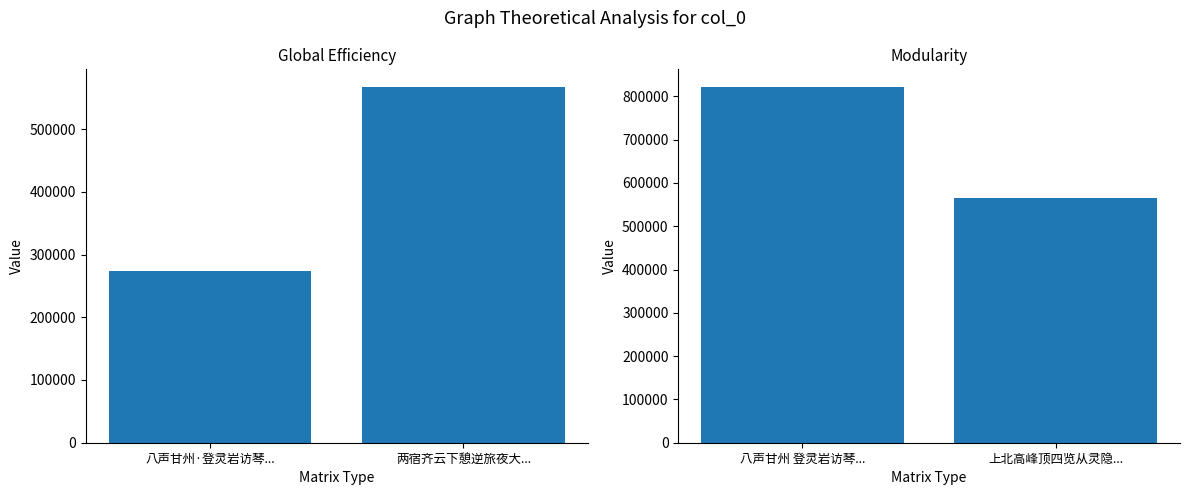

What value does the data have at 上北高峰顶四览从灵隐..., to the nearest 100?

565700